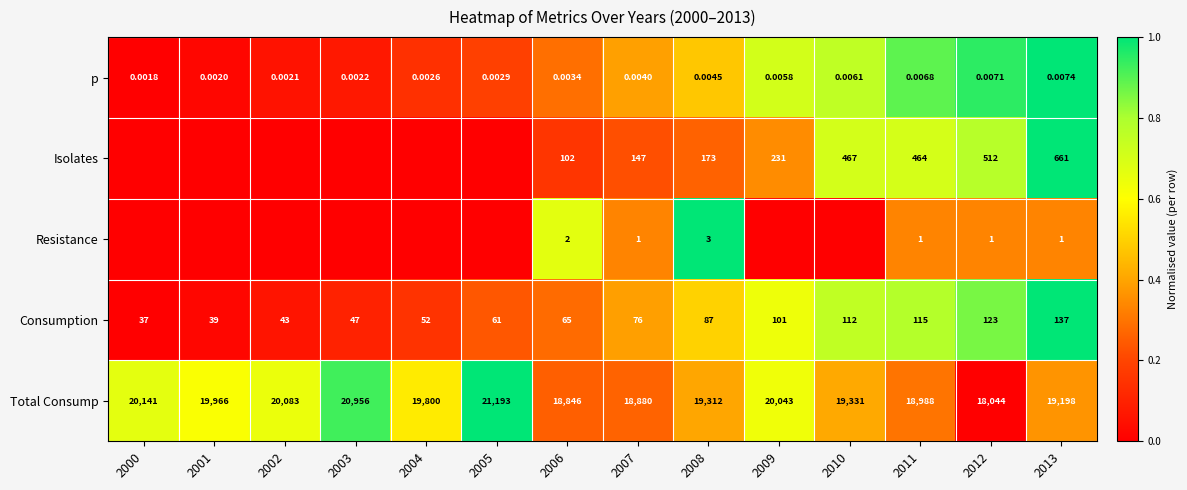

Is the value of Consumption at 2012 greater than the value of Resistance at 2006?

Yes